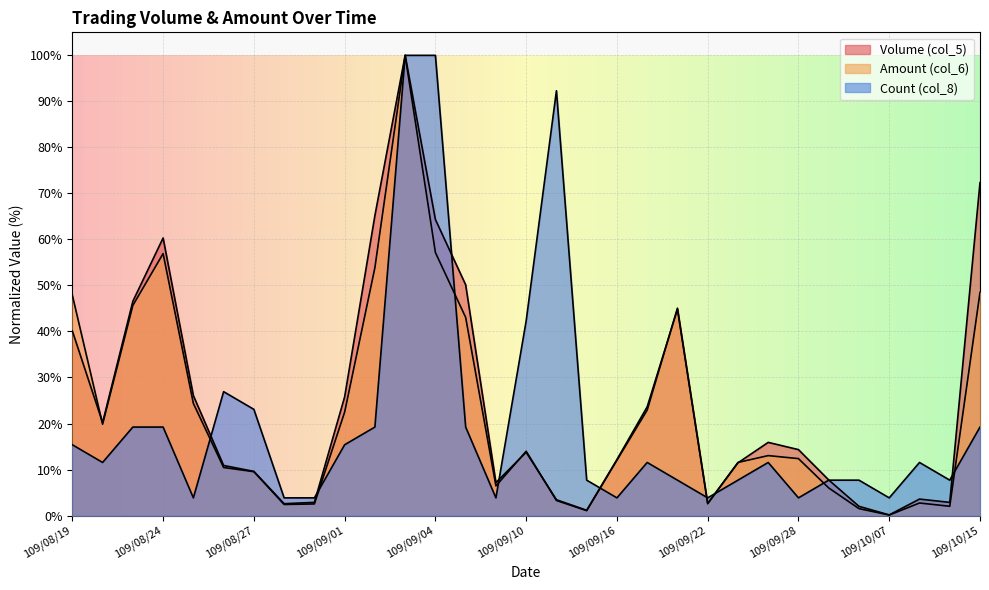

What is the minimum value shown in the chart?

0.1